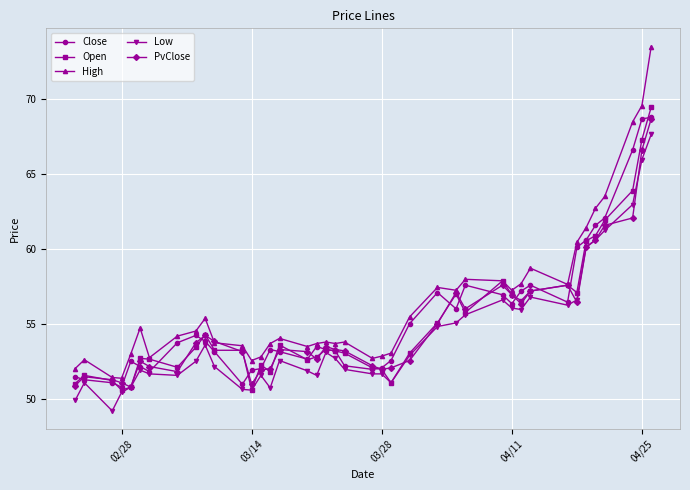

True or false: High has more than 2 points higher than both neighbors.

True